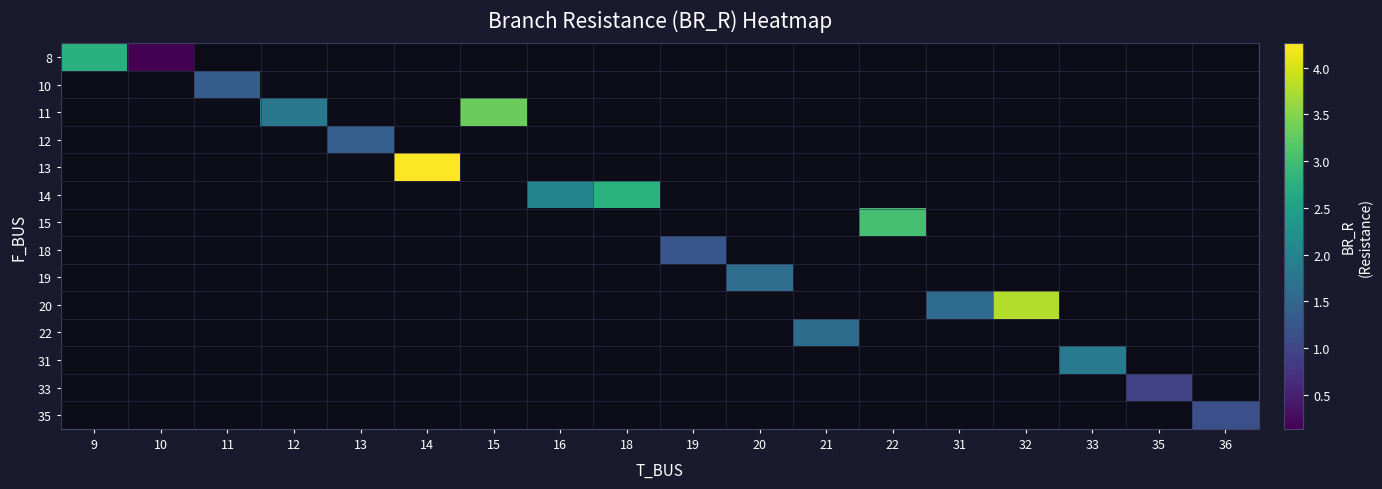

Which category has the highest value in the 10 series?

9